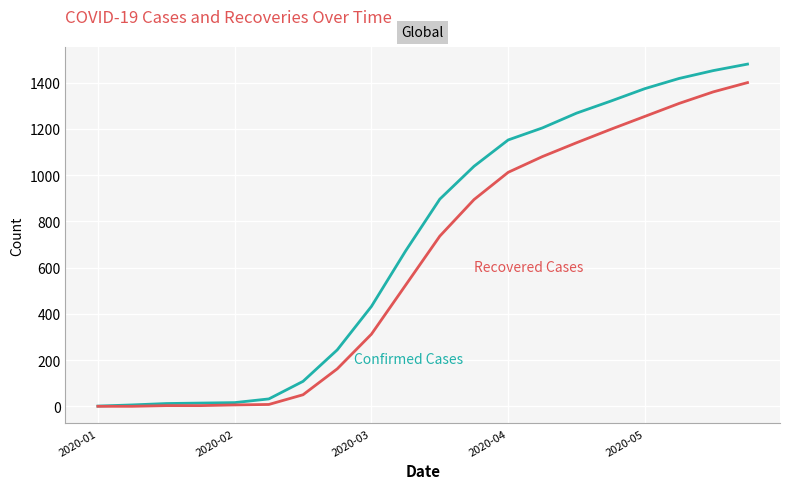

What is the maximum value shown in the chart?

1480